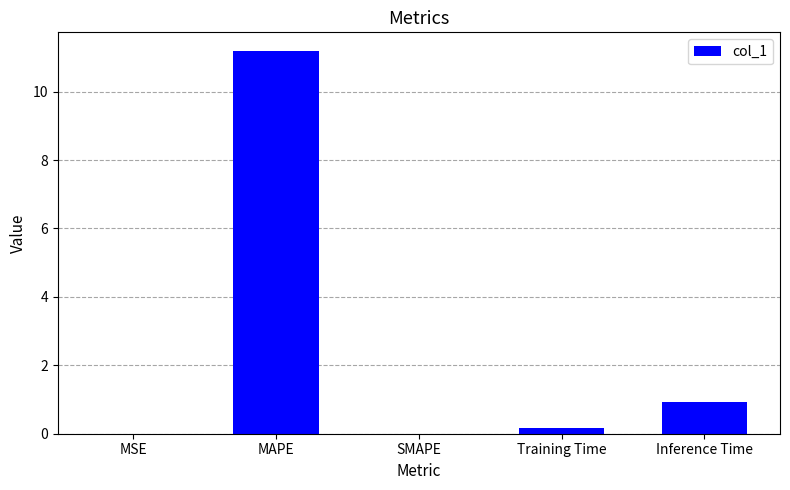

What is the maximum value shown in the chart?

11.2